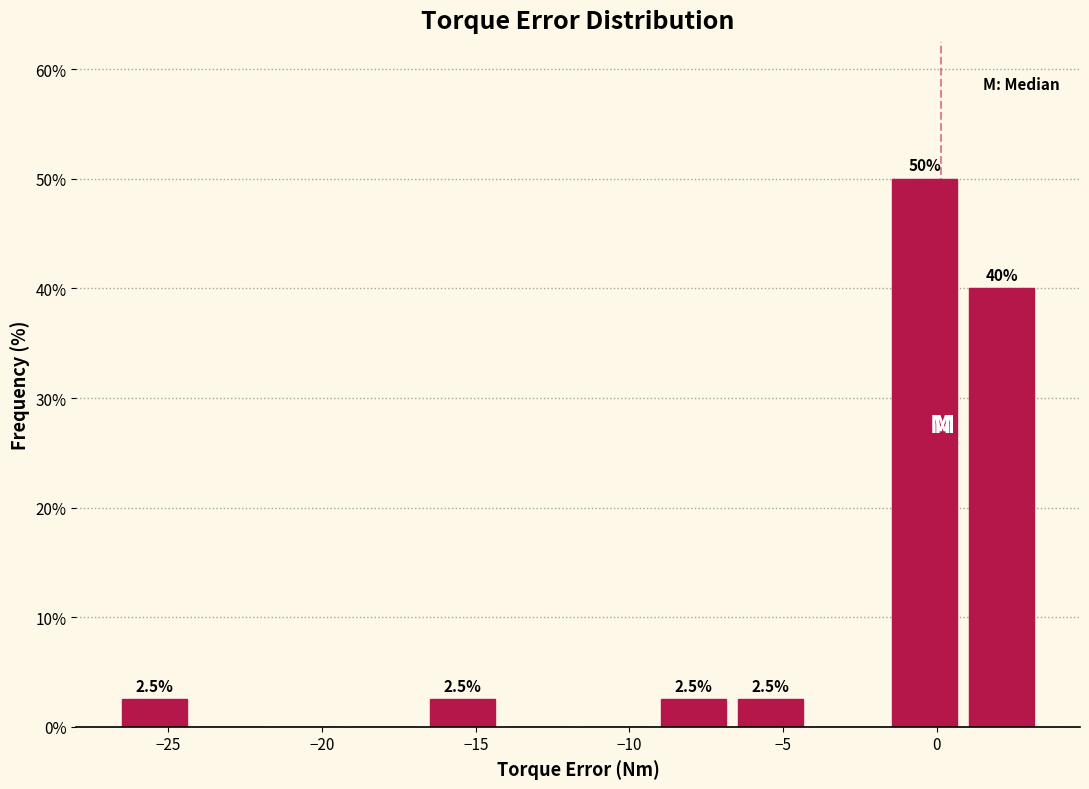

Which range on the x-axis has the tallest bar?

-1.5 to 1.0